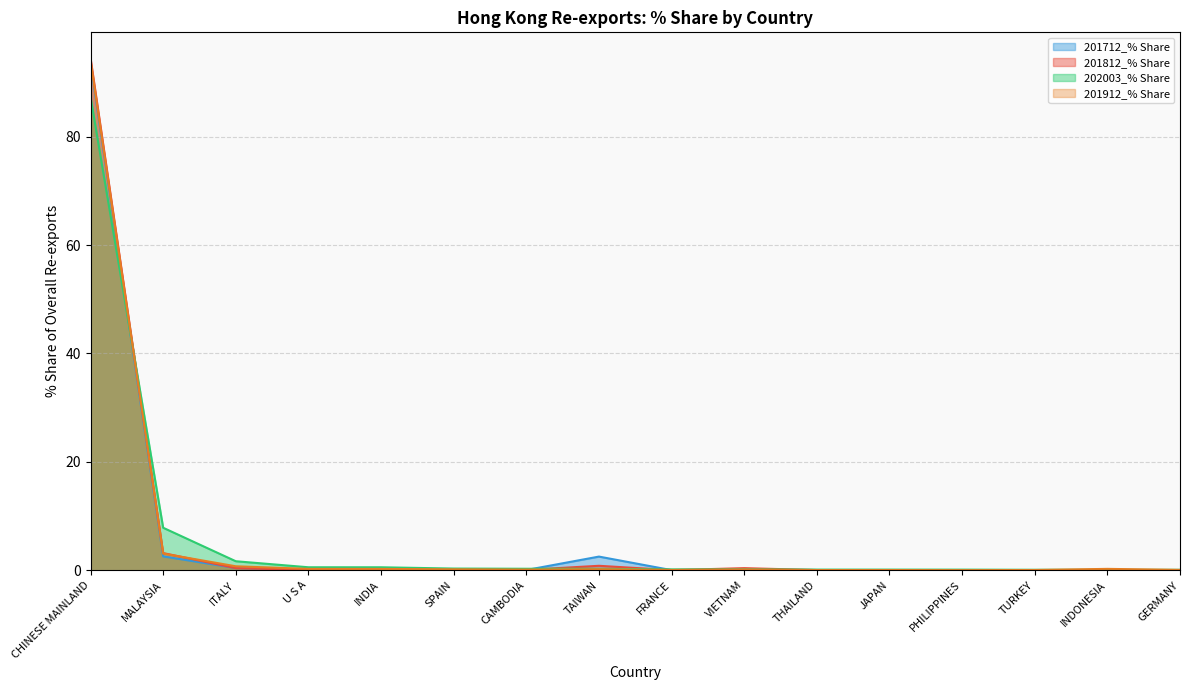

What is the sum of the 201912 Value values at TAIWAN and JAPAN?

0.8